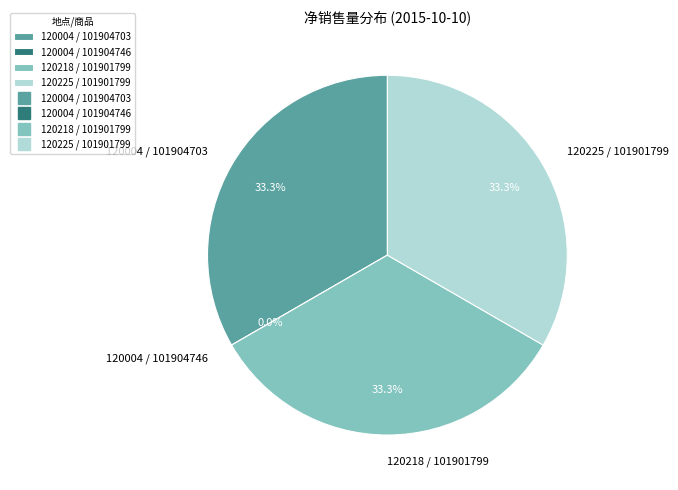

The 120218 / 101901799 slice represents 33% of the pie. True or false?

True